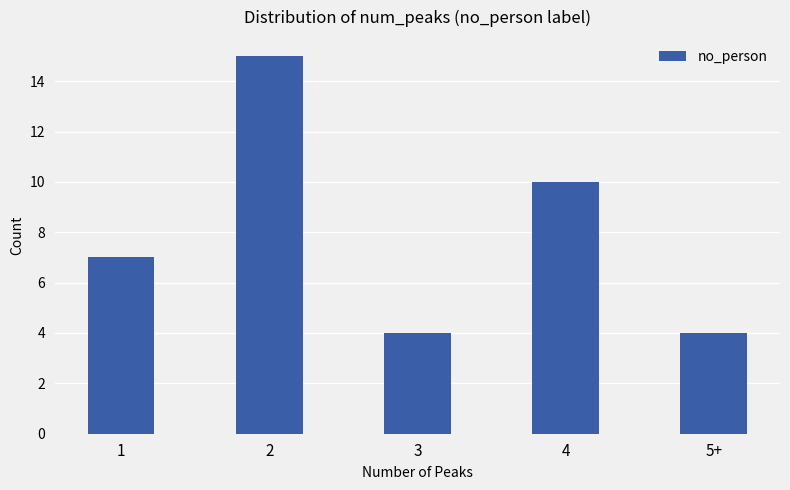

What is the difference between the values at 3 and 2?

11